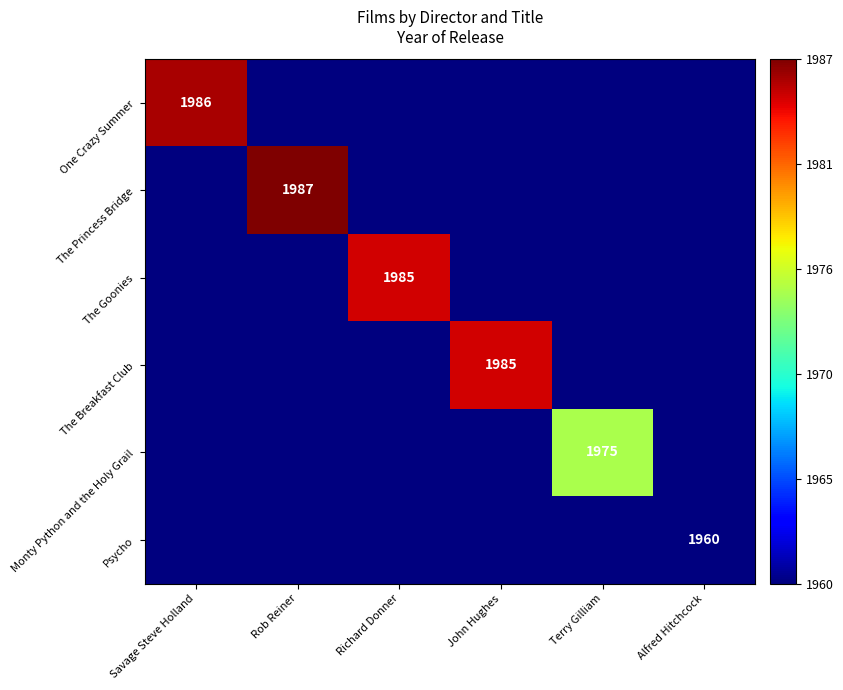

The value of The Breakfast Club at John Hughes is 1985. True or false?

True